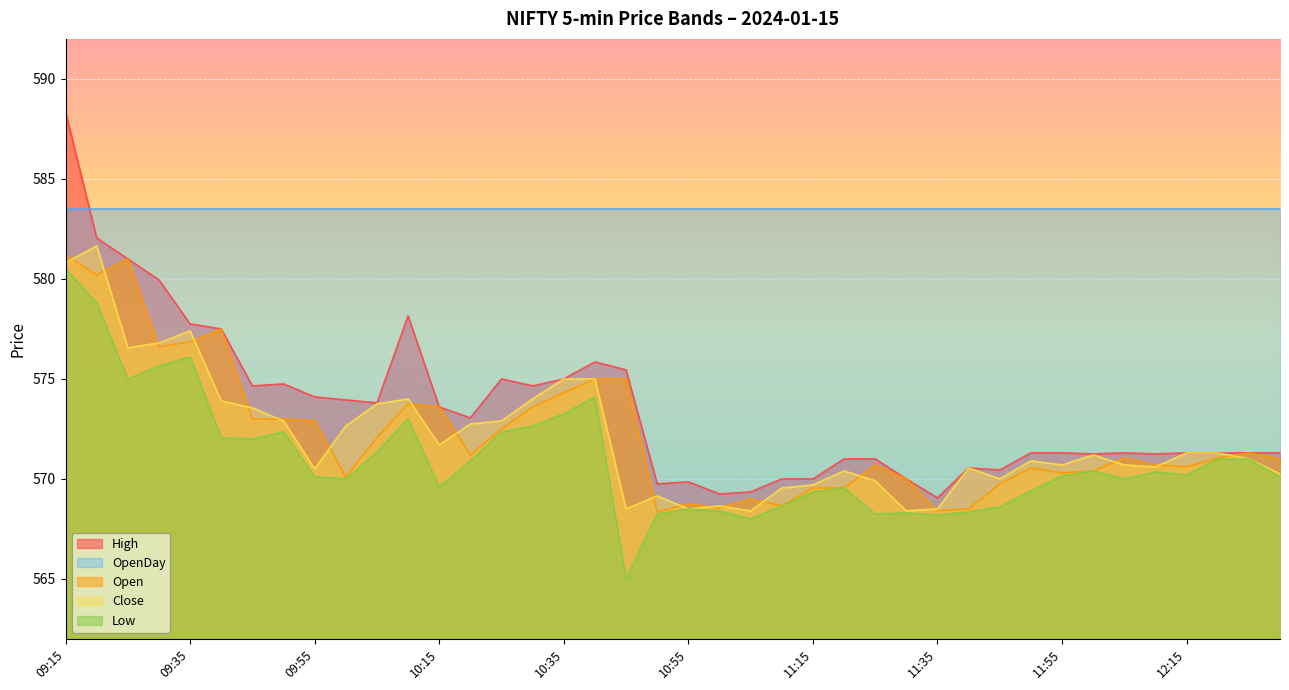

What is the approximate value of Close at 12:25?

571.0